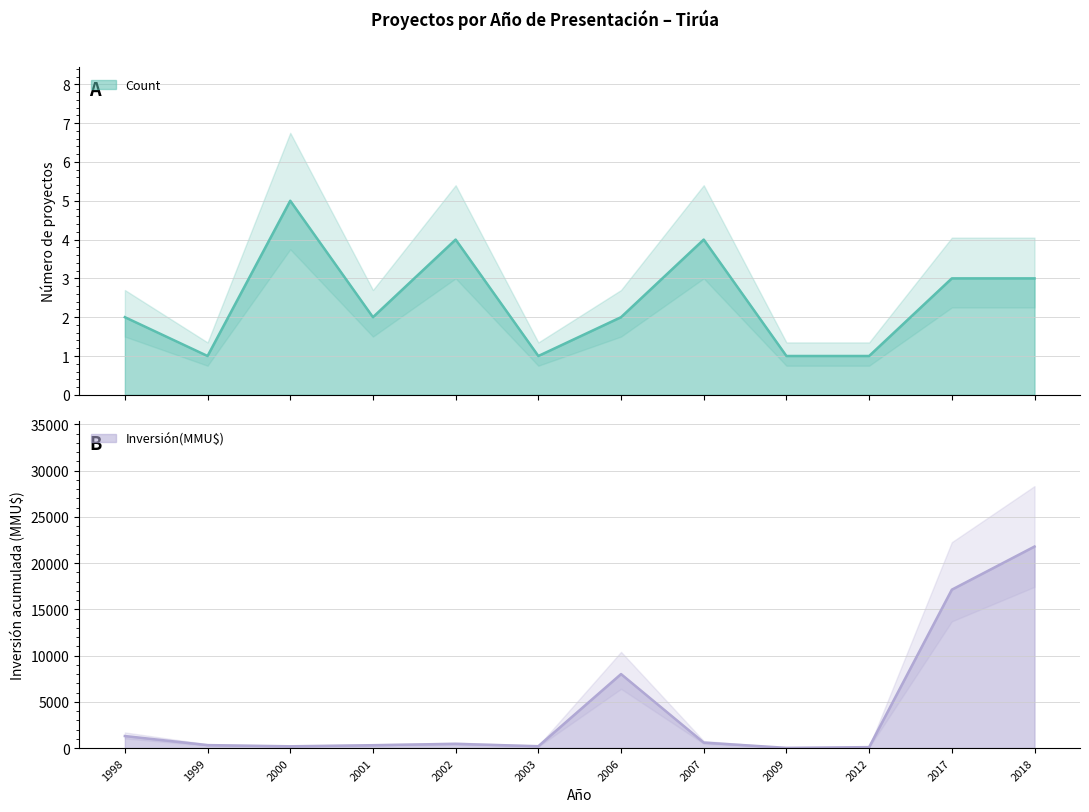

What is the difference between the second highest and second lowest values in the Count series?

3